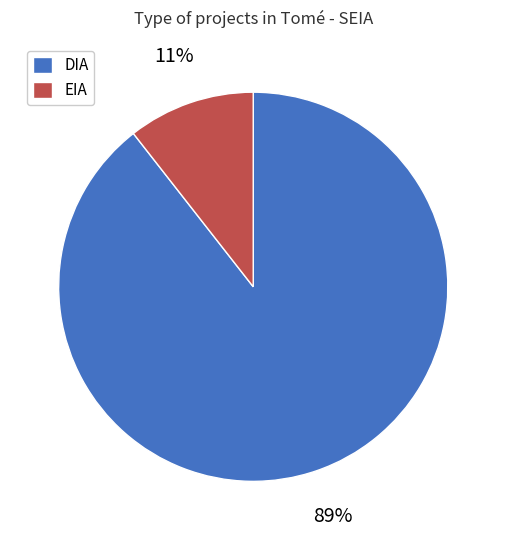

Which has a higher value, EIA or DIA?

DIA